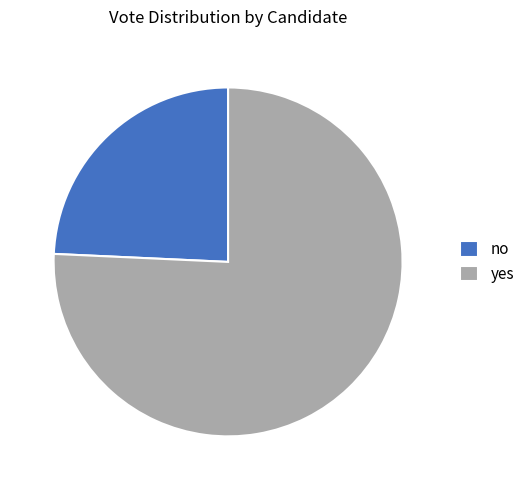

Does no account for over 50% of the chart?

No